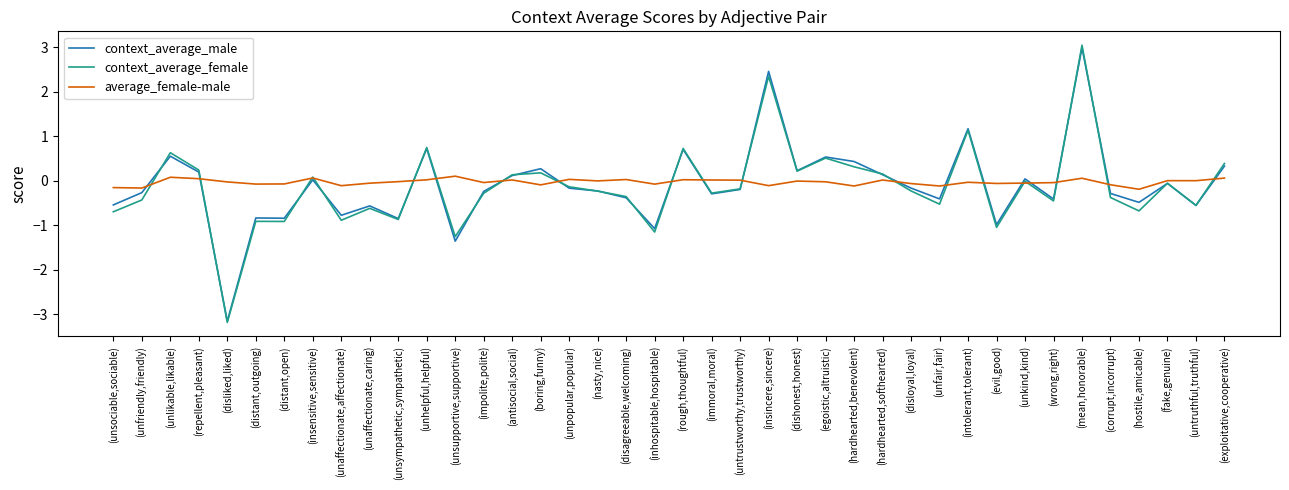

At which category is the sum across all series the highest?

(mean,honorable)